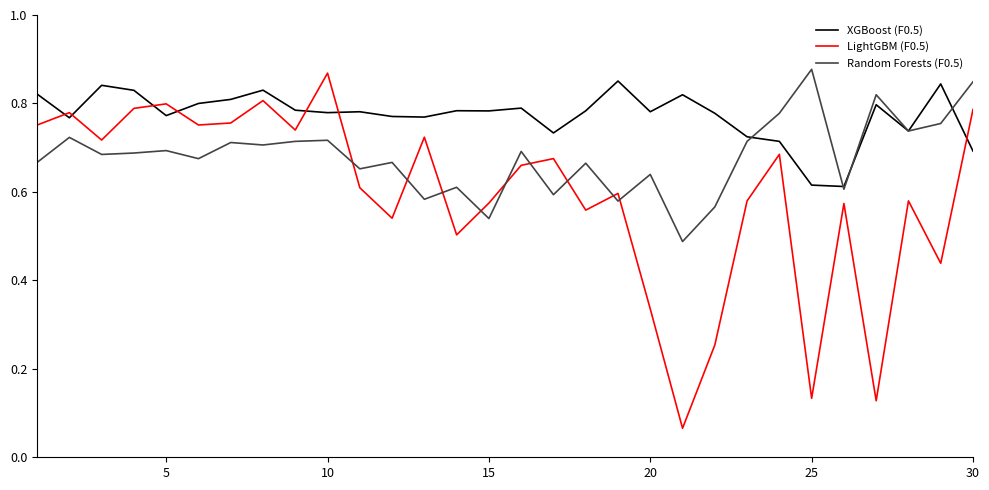

List the series in order of their overall mean, highest first.

XGBoost (F0.5), Random Forests (F0.5), LightGBM (F0.5)